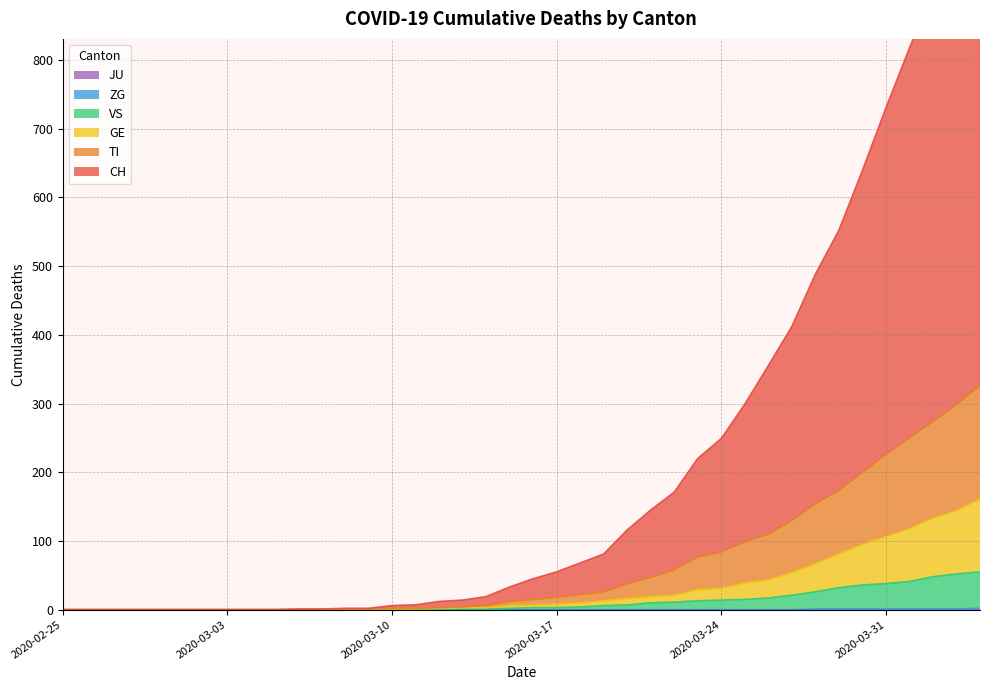

What is the total value across all series at 2020-04-02?

1358